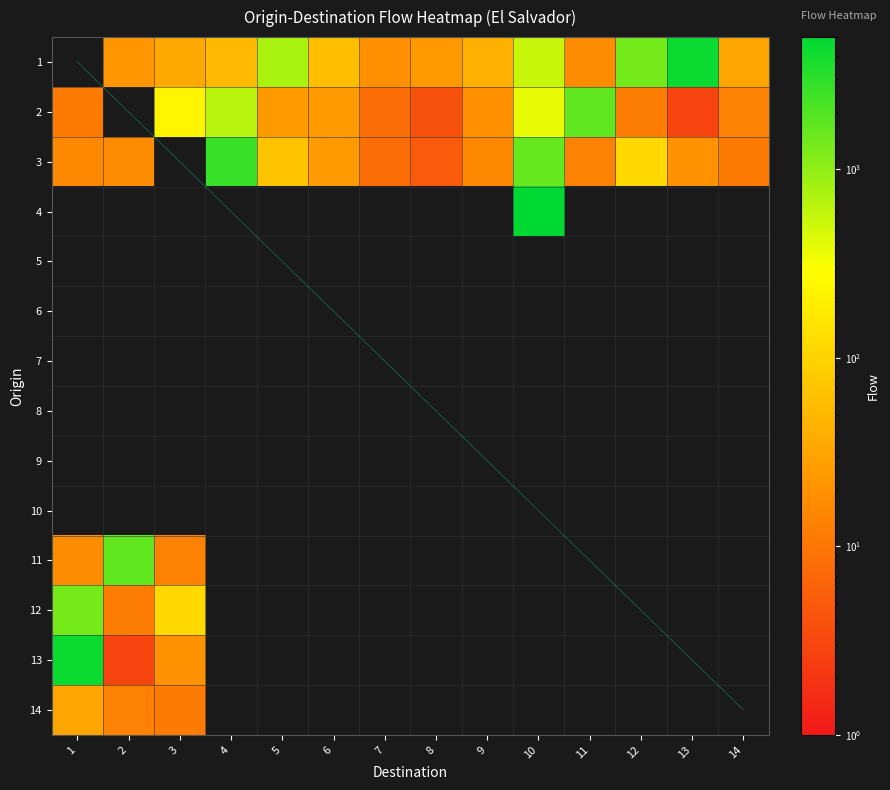

Reading right to left, list all the values displayed in this chart.

SLV.1_1: 32	4393	1354	17	541	42	24	19	60	746	52	35	22	0
SLV.2_1: 13	3	12	1680	372	19	4	8	25	24	643	228	0	11
SLV.3_1: 11	20	115	13	1600	16	5	8	25	67	2631	0	17	16
SLV.4_1: 0	0	0	0	5019	0	0	0	0	0	0	0	0	0
SLV.11_1: 0	0	0	0	0	0	0	0	0	0	0	13	1680	17
SLV.12_1: 0	0	0	0	0	0	0	0	0	0	0	115	12	1354
SLV.13_1: 0	0	0	0	0	0	0	0	0	0	0	20	3	4393
SLV.14_1: 0	0	0	0	0	0	0	0	0	0	0	11	13	32